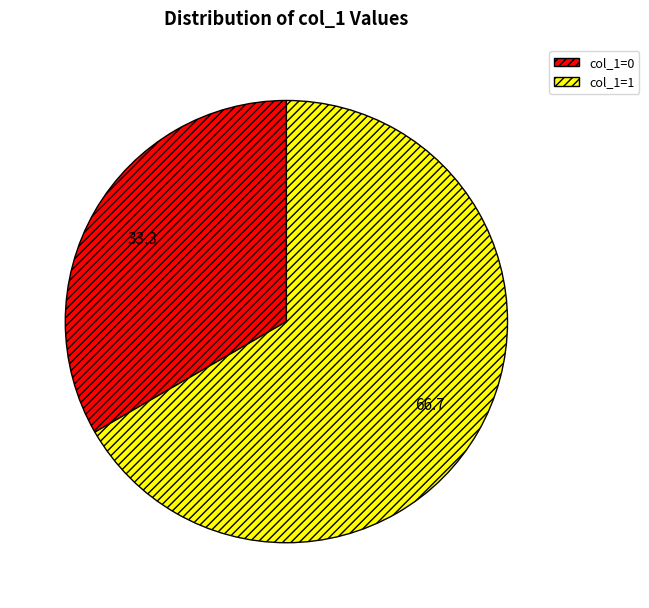

Which has a higher value, col_1=0 or col_1=1?

col_1=1